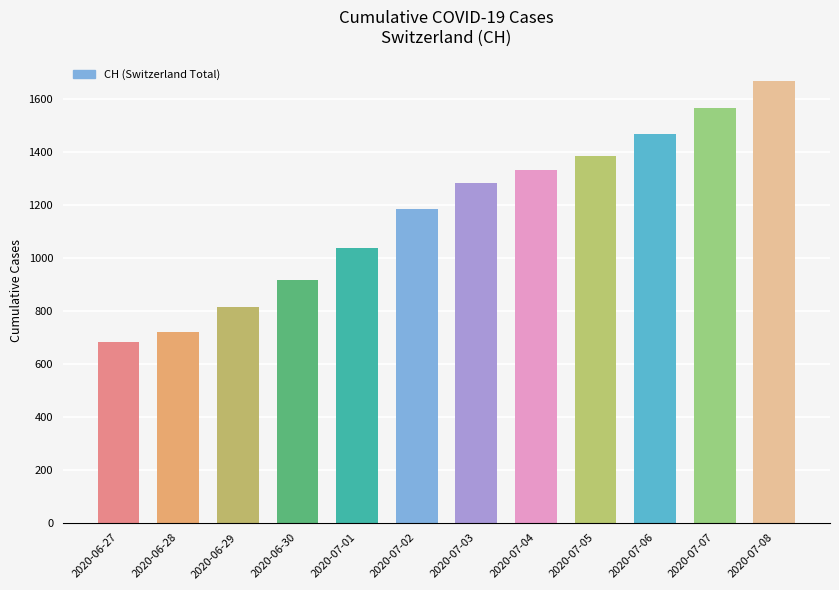

True or false: the data shows 1094 at 2020-07-07.

False